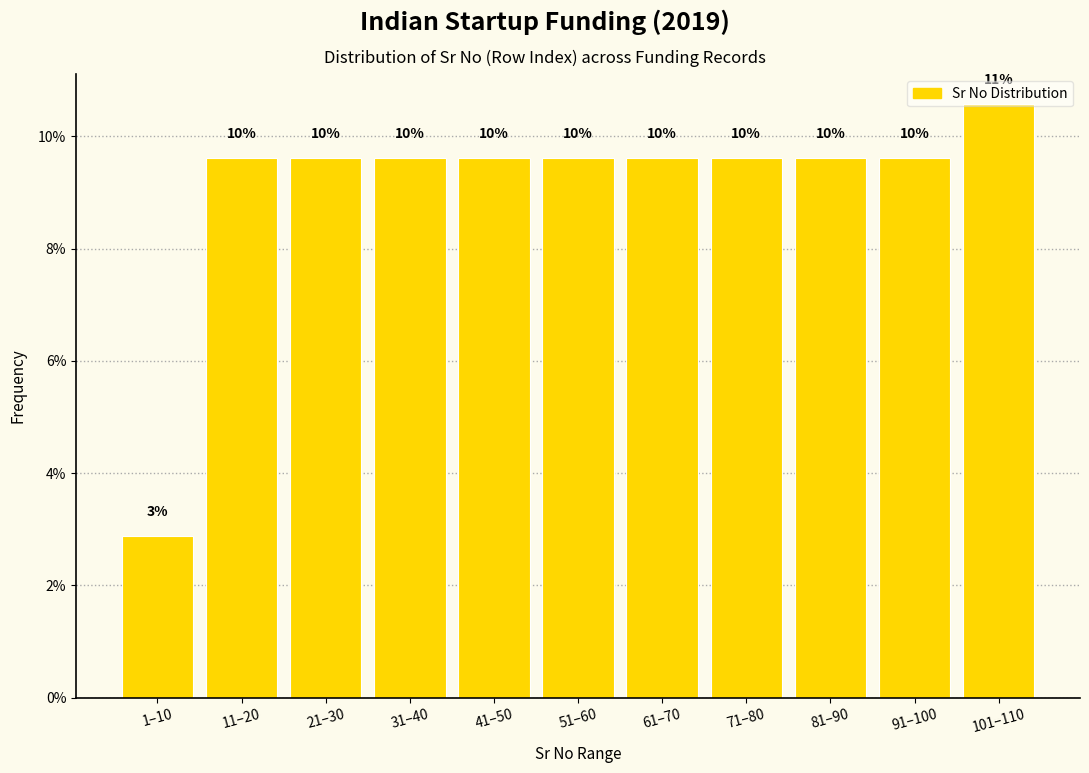

Does the chart contain any negative values?

No